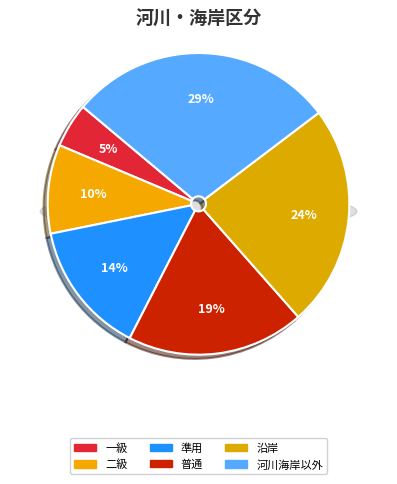

How many segments does this pie chart have?

6